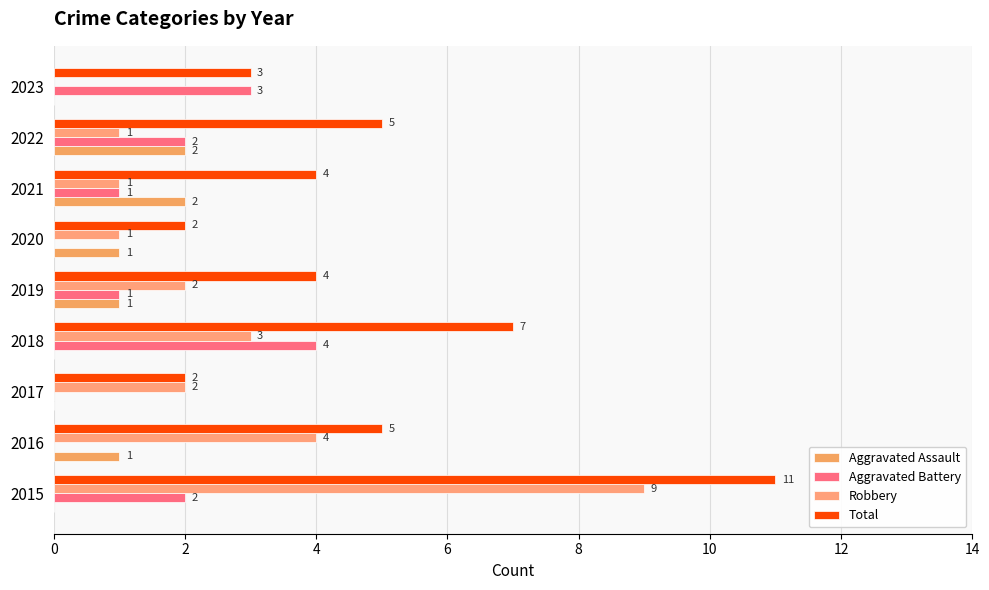

How many categories are shown in the chart?

9